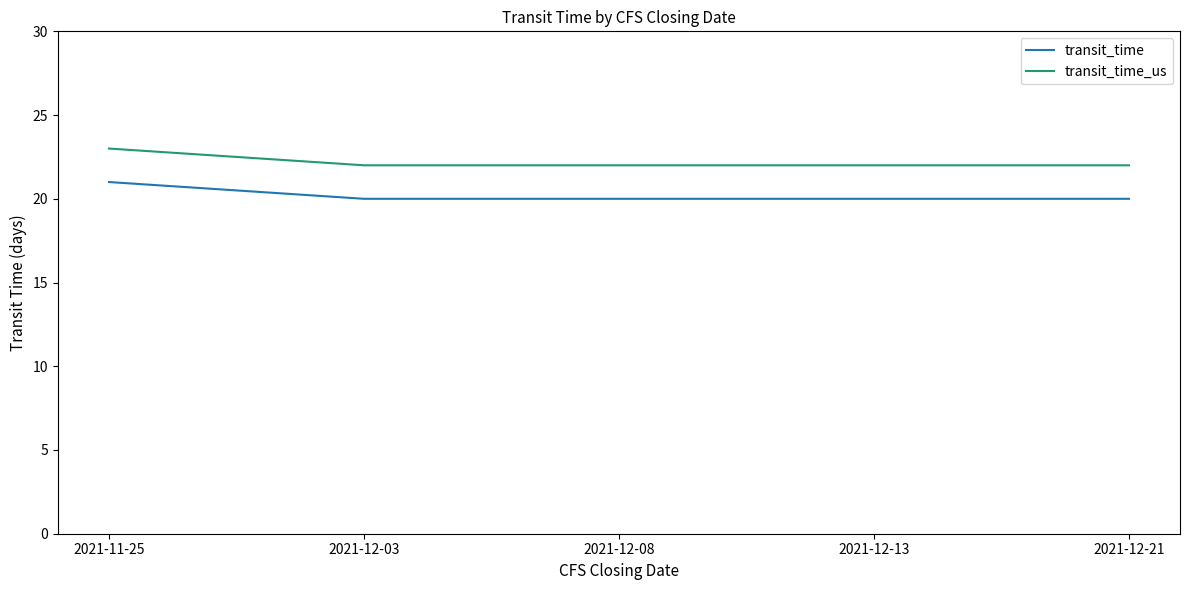

Which series has the largest total across all categories?

transit_time_us